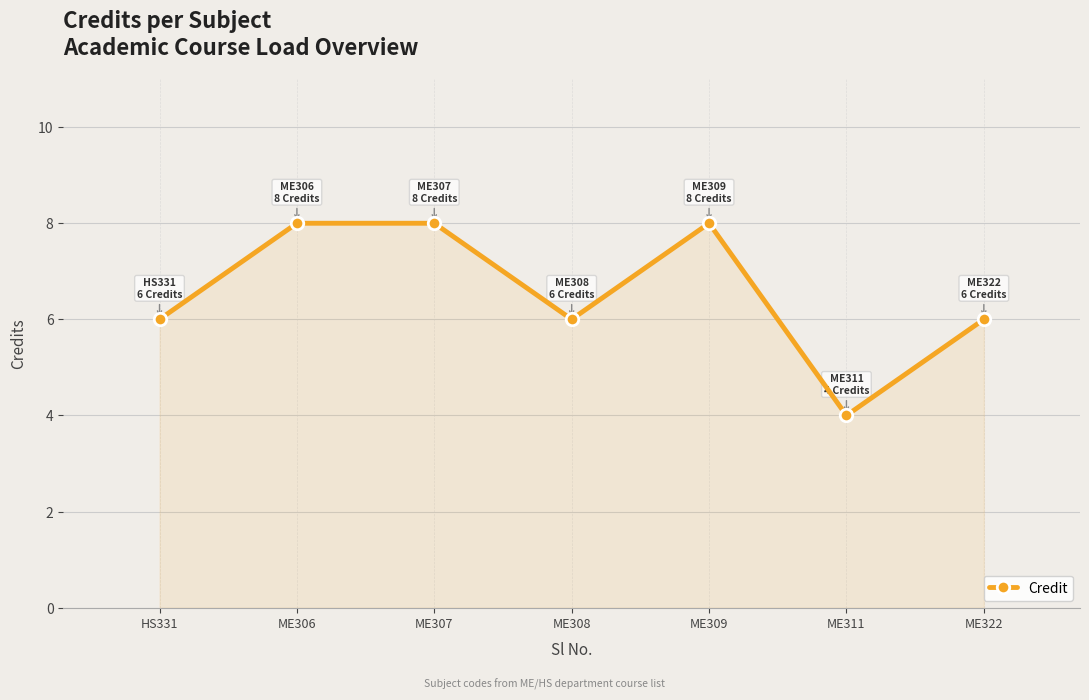

Reading left to right, extract all data points from this chart.

HS331=6	ME306=8	ME307=8	ME308=6	ME309=8	ME311=4	ME322=6